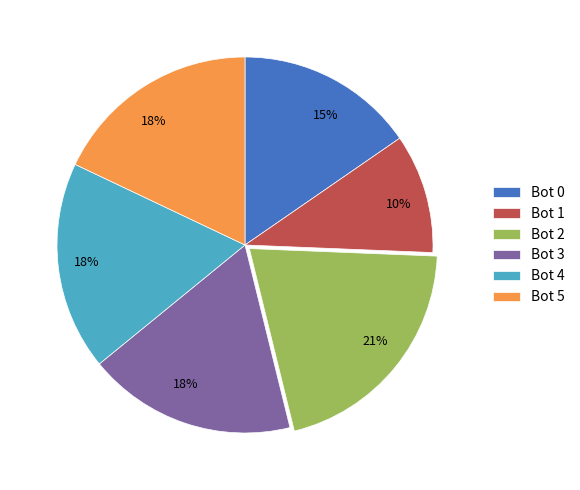

Which category has the biggest portion of the pie?

Bot 2